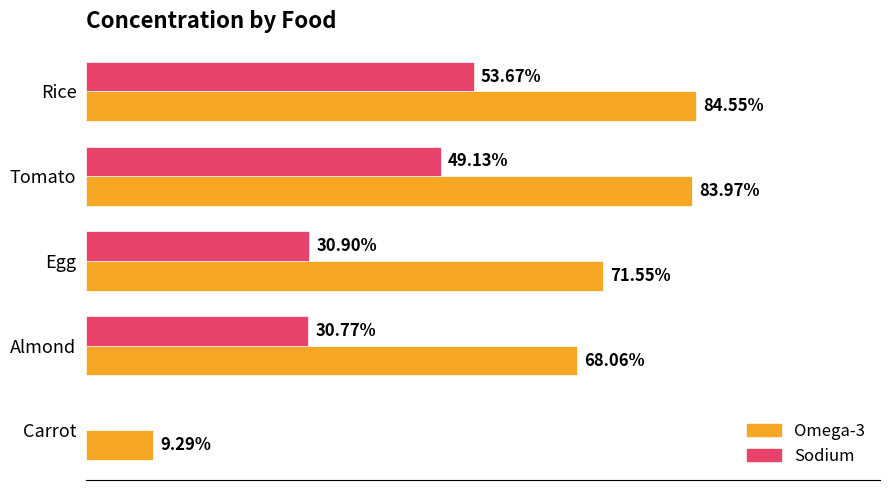

Which series has the largest total across all categories?

Omega-3